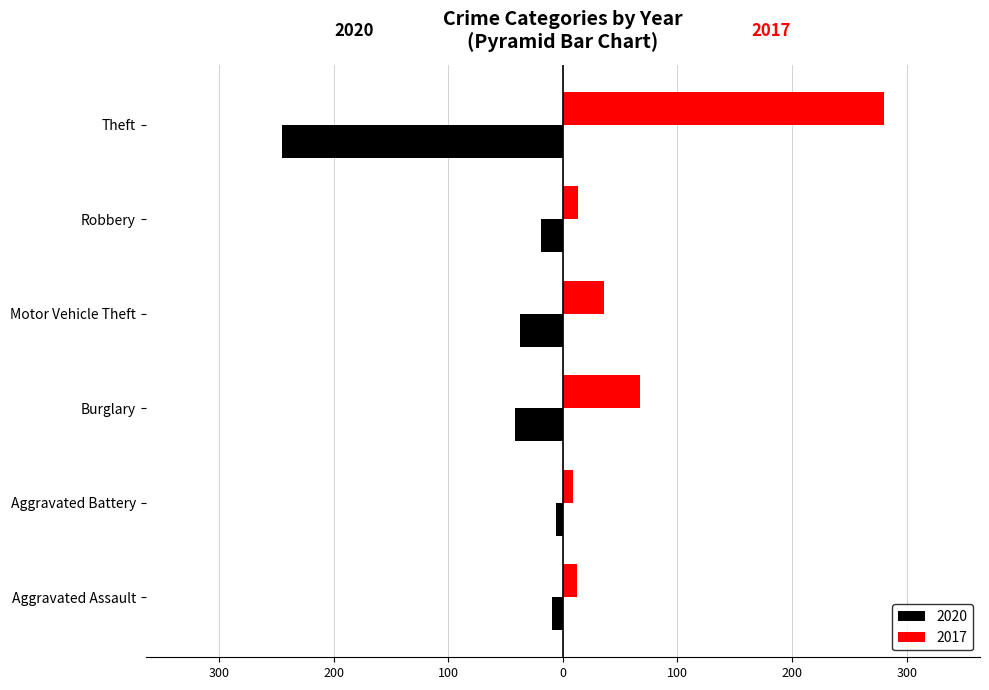

What are all the series names shown in the legend?

2020, 2017